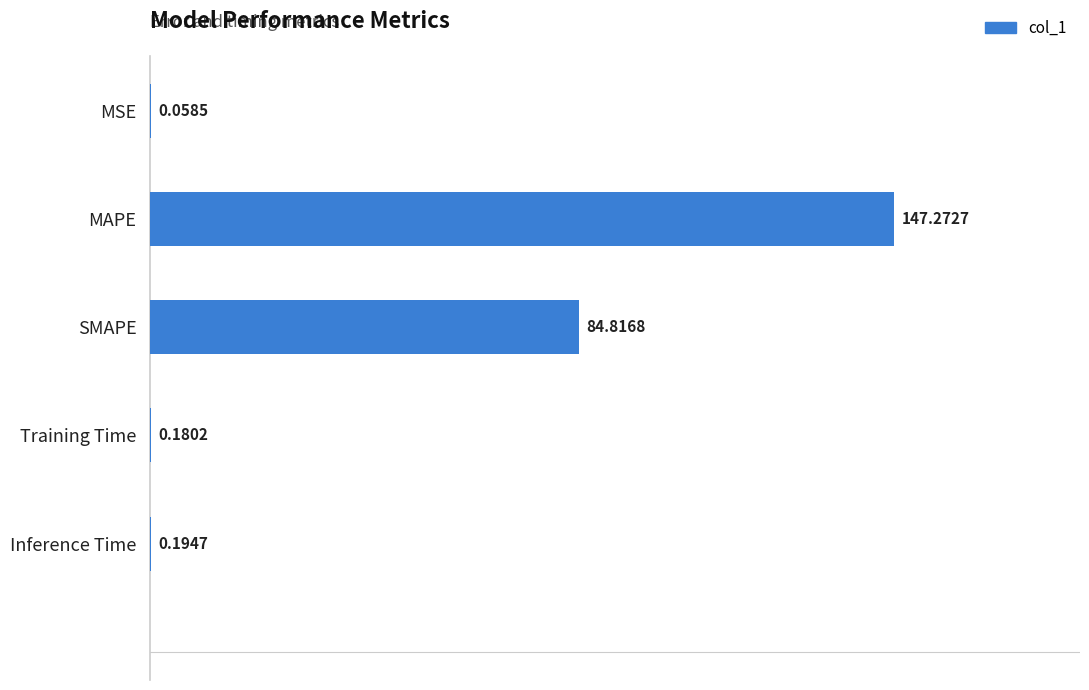

At which category does the chart reach its peak across all series?

MAPE